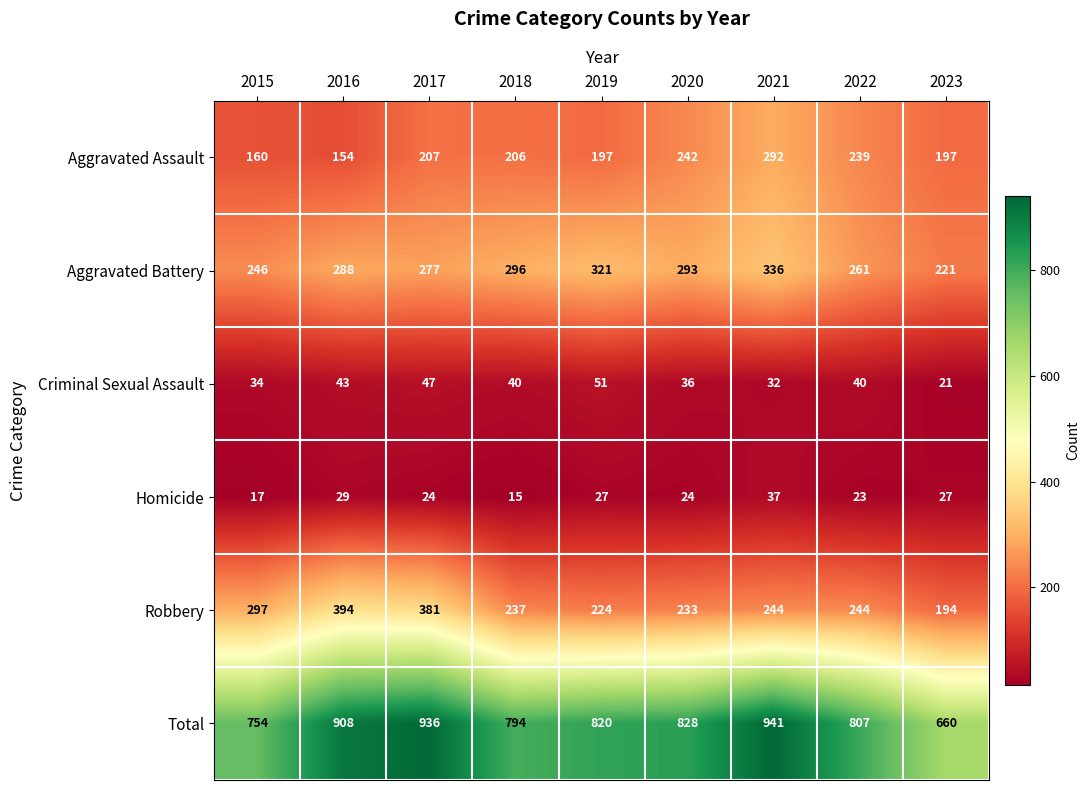

What is the difference between the Criminal Sexual Assault values at 2018 and 2016?

3